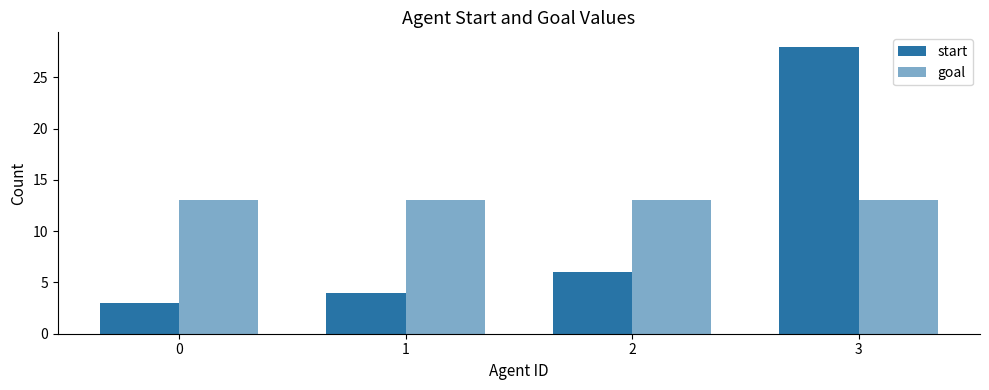

At which category is the sum across all series the highest?

3